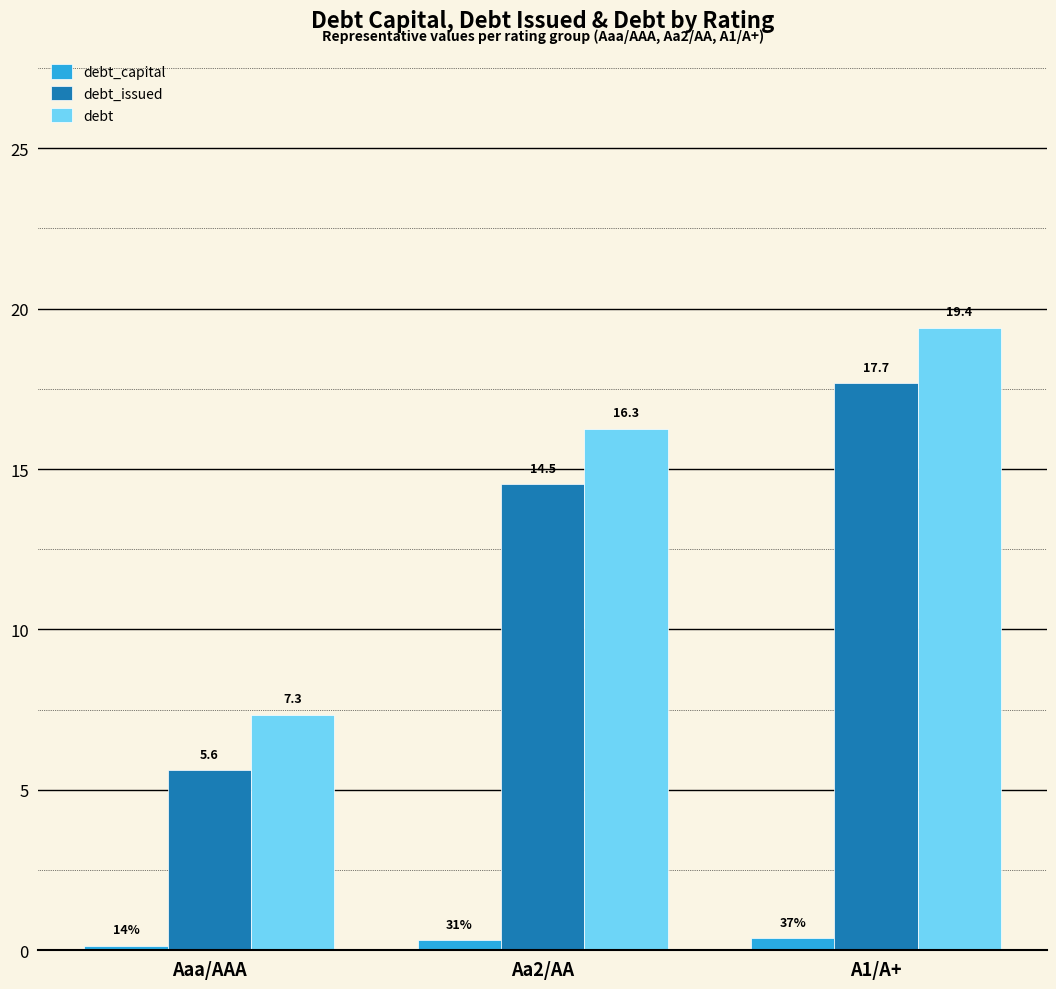

Are the bars horizontal?

No